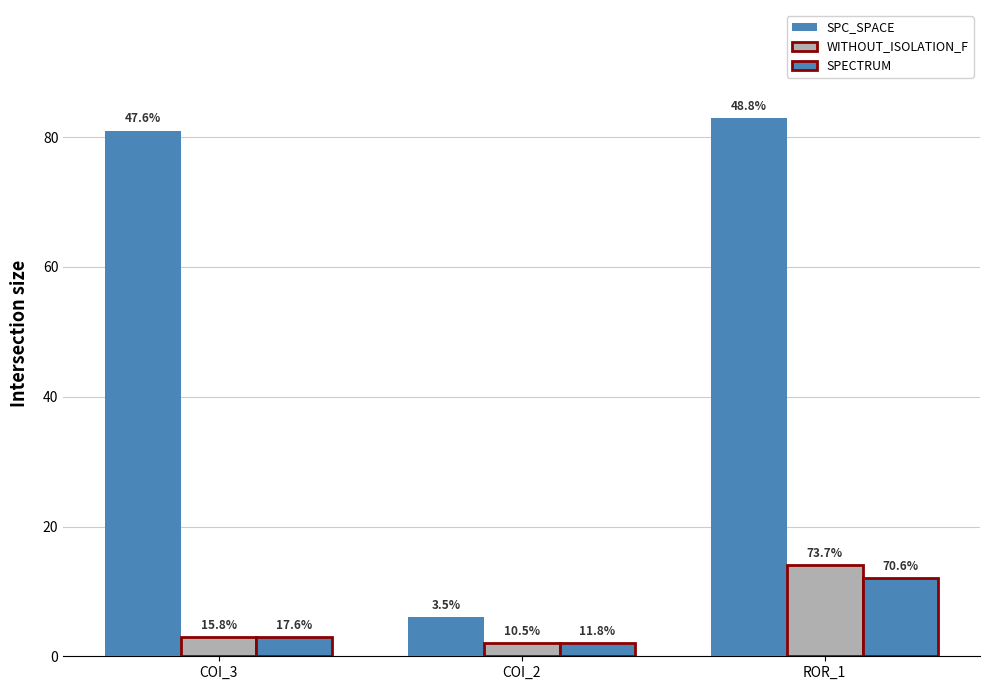

How many bars are there in each group?

3